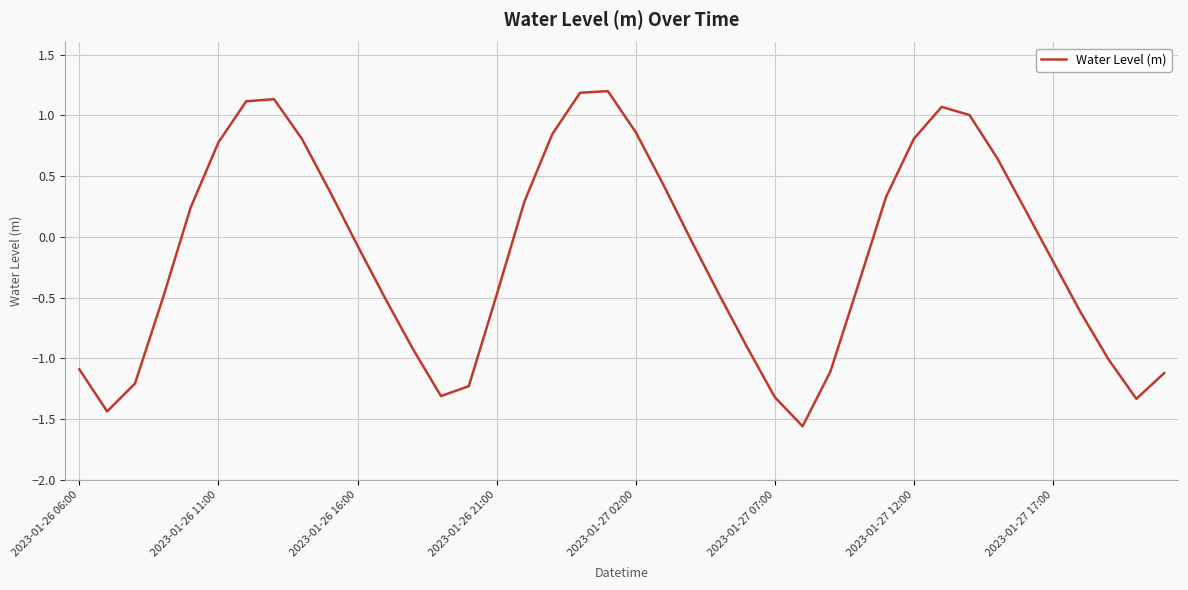

What is the difference between the maximum and minimum values?

2.8